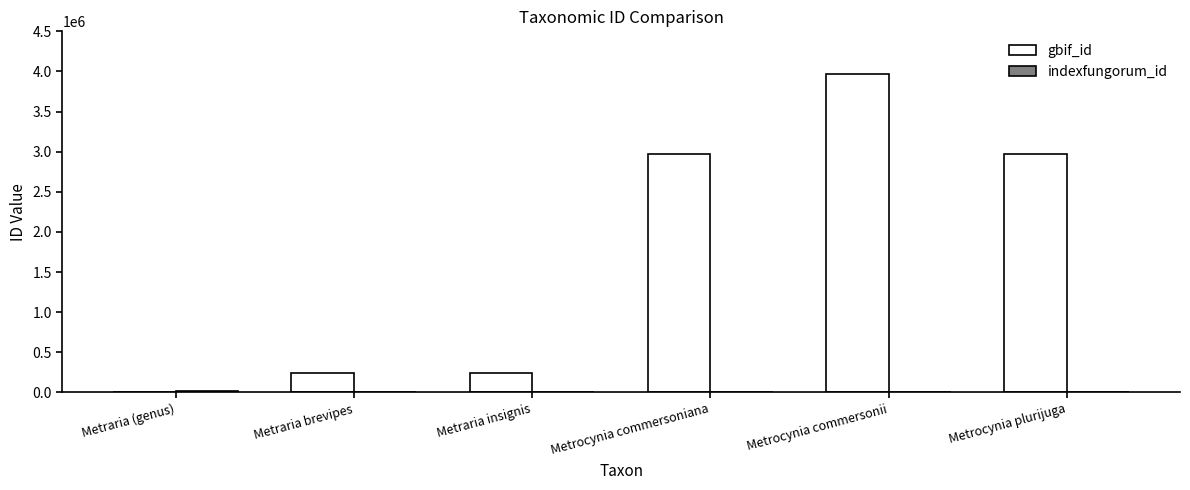

What is the spread (max minus min) of values at Metrocynia commersonii?

3962239